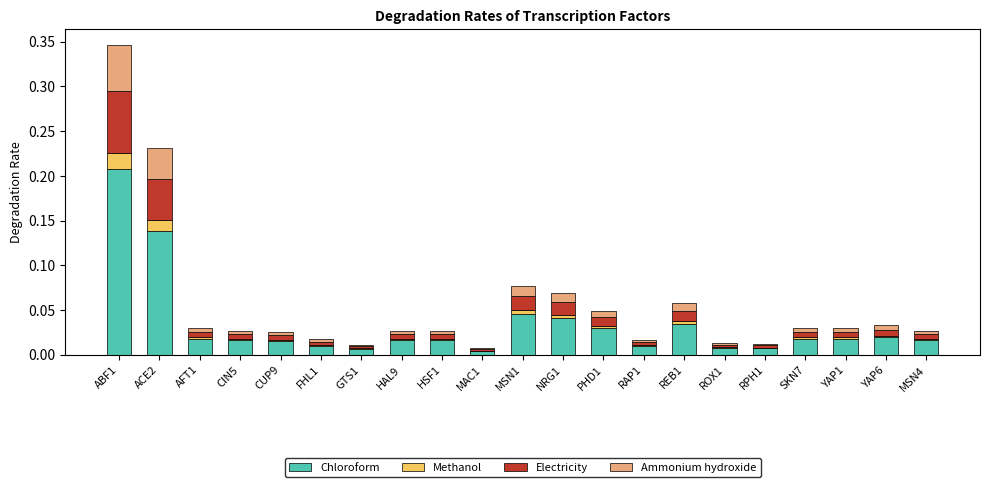

Are the bars horizontal?

No